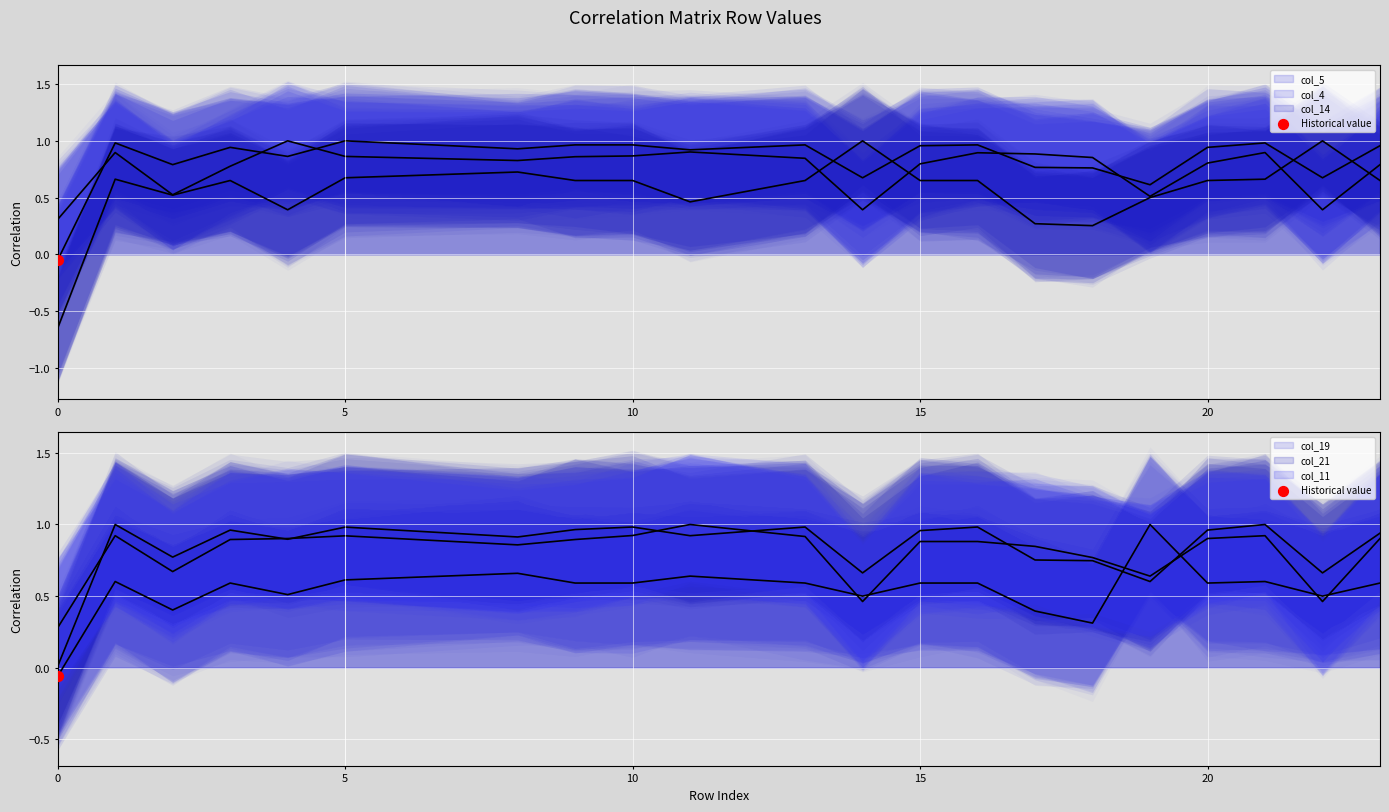

At how many categories does at least one series exceed 0?

21